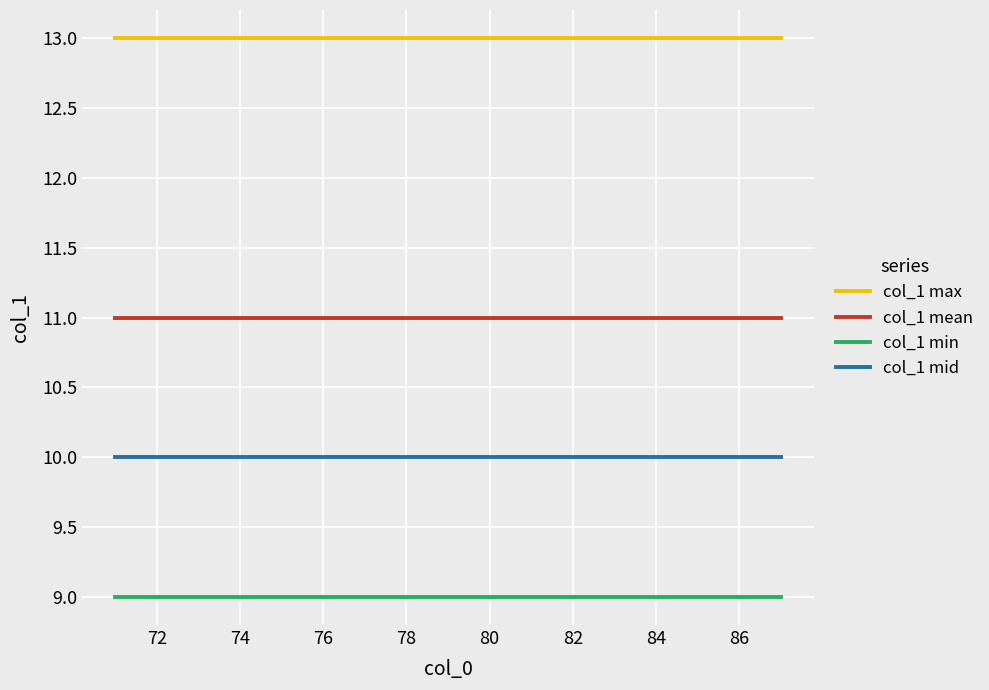

True or false: col_1 max and col_1 mid intersect in this chart.

False